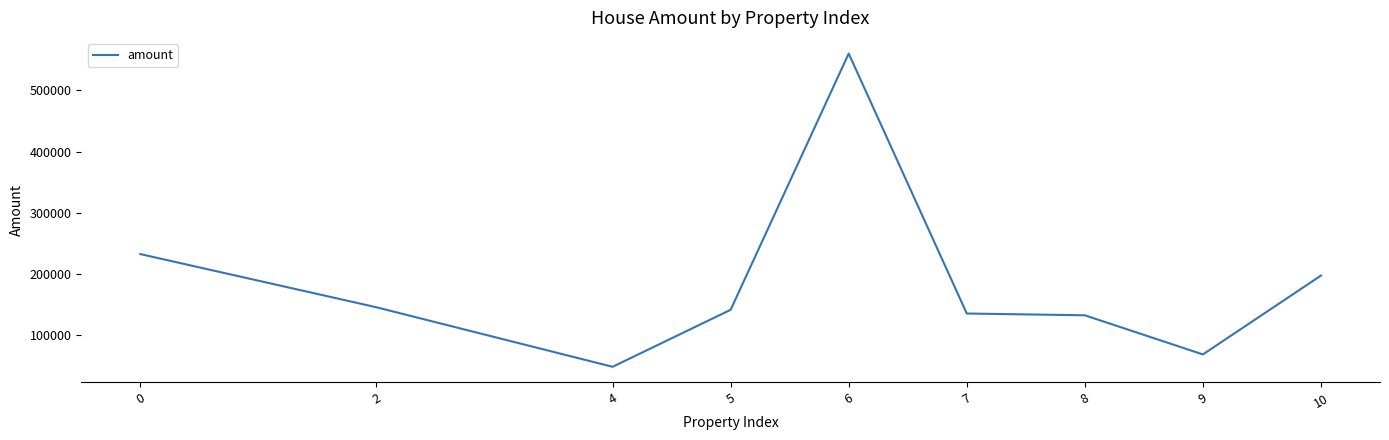

How many values are below 141282?

4